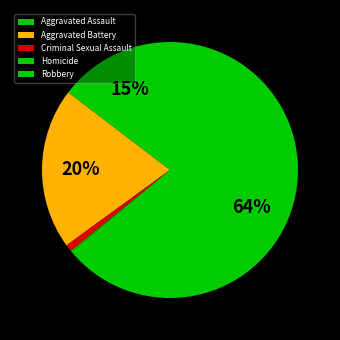

Rank the categories by value from highest to lowest.

Robbery, Aggravated Battery, Aggravated Assault, Criminal Sexual Assault, Homicide